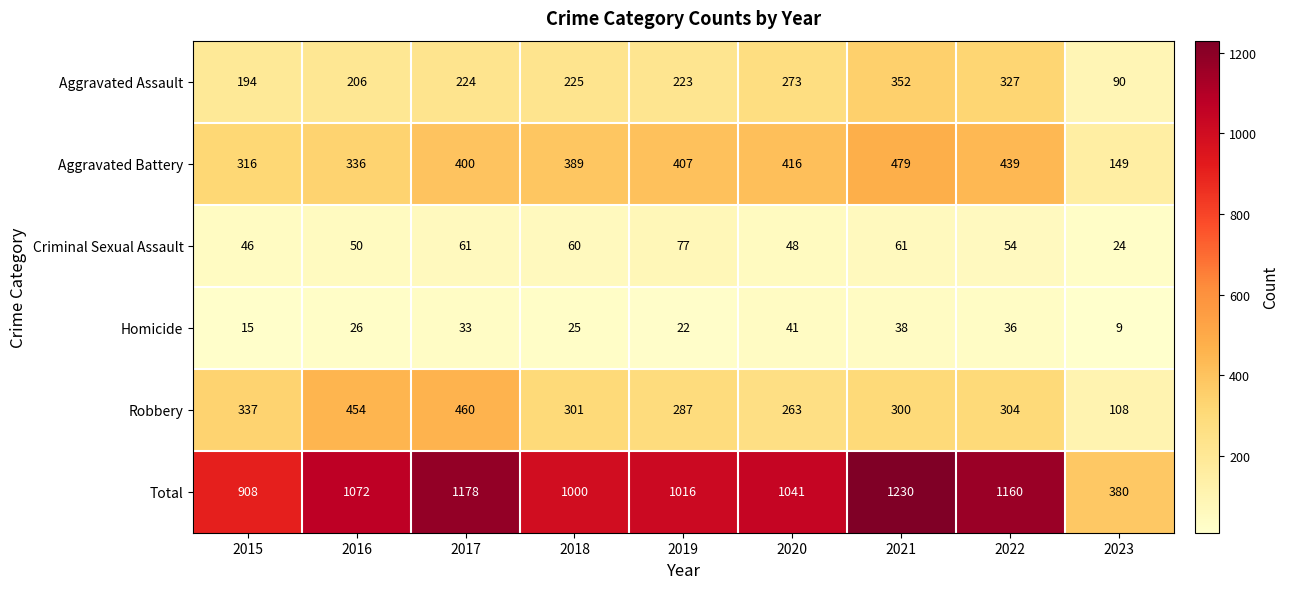

Which category has the highest value in the Aggravated Battery series?

2021